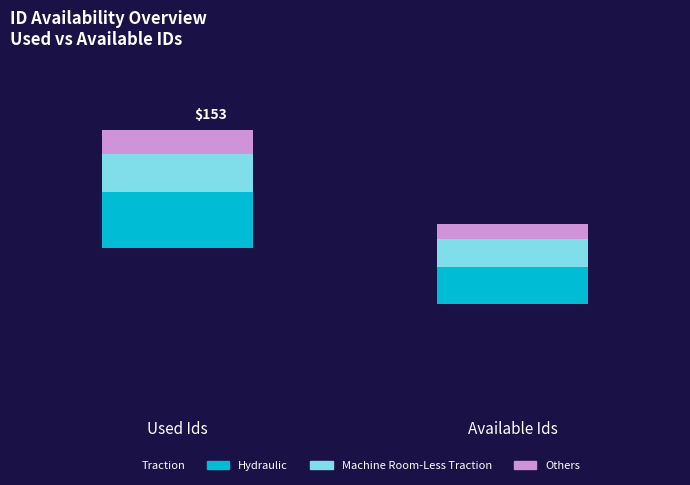

Which series has the widest spread of values?

Traction